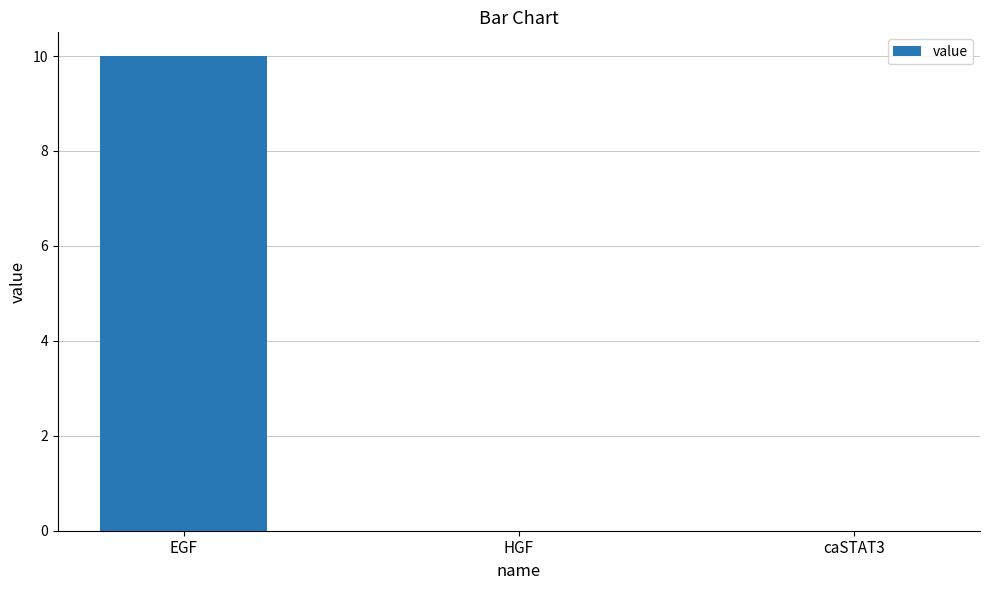

Count the number of data series in this chart.

1